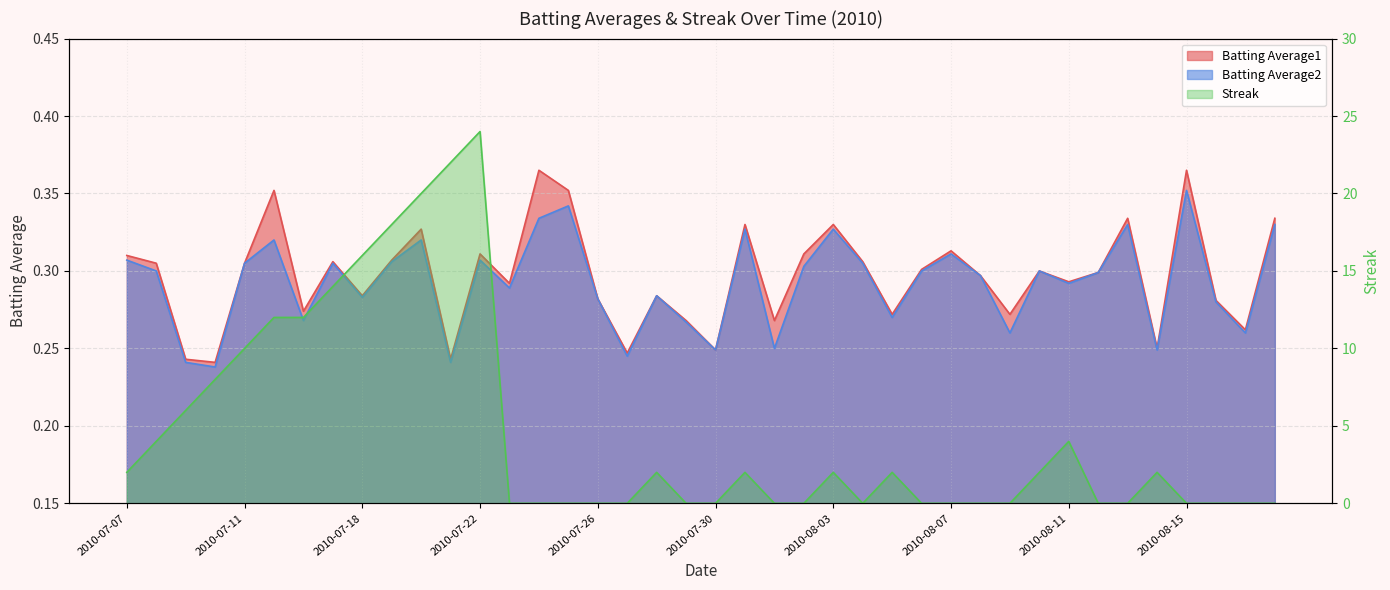

Which series changed the most between 2010-07-08 and 2010-08-12?

Streak